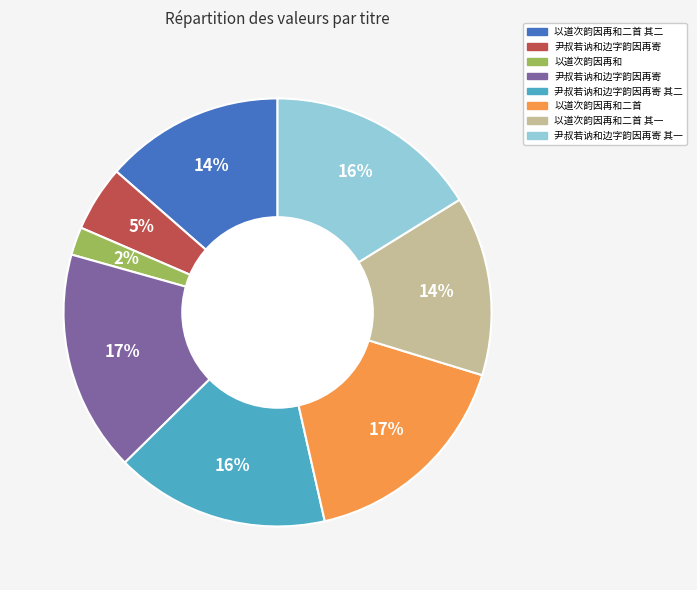

Does any single category account for the majority?

No